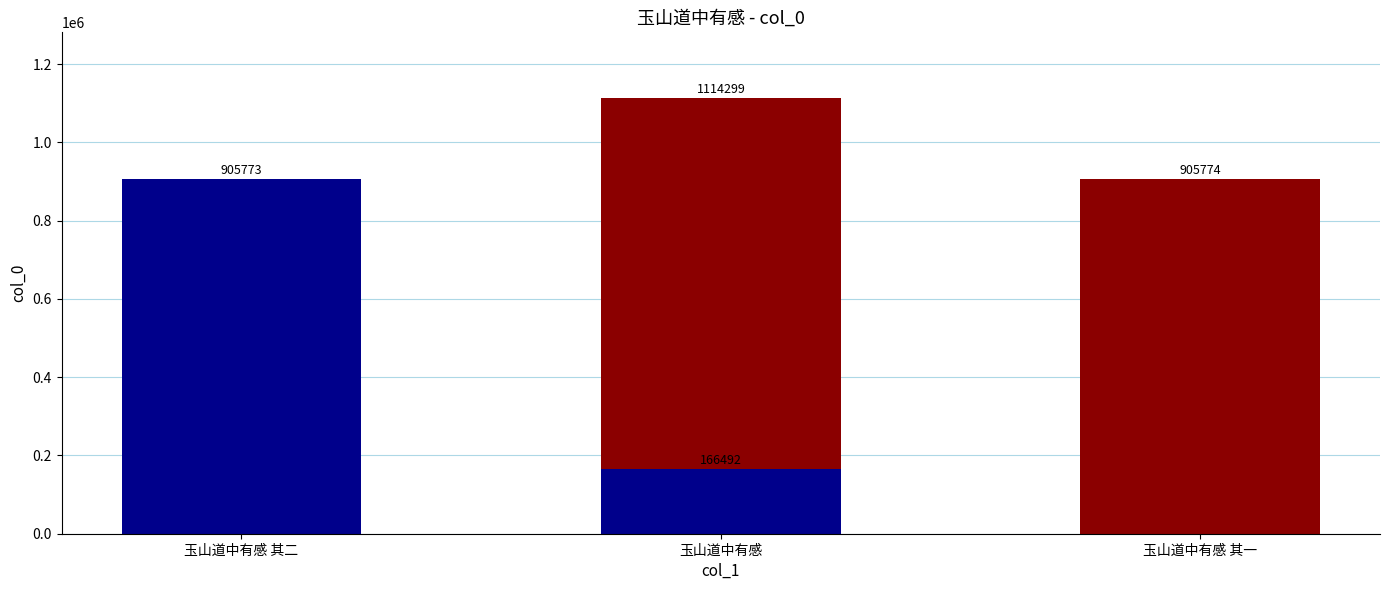

What is the label of the 2nd bar from the left?

玉山道中有感